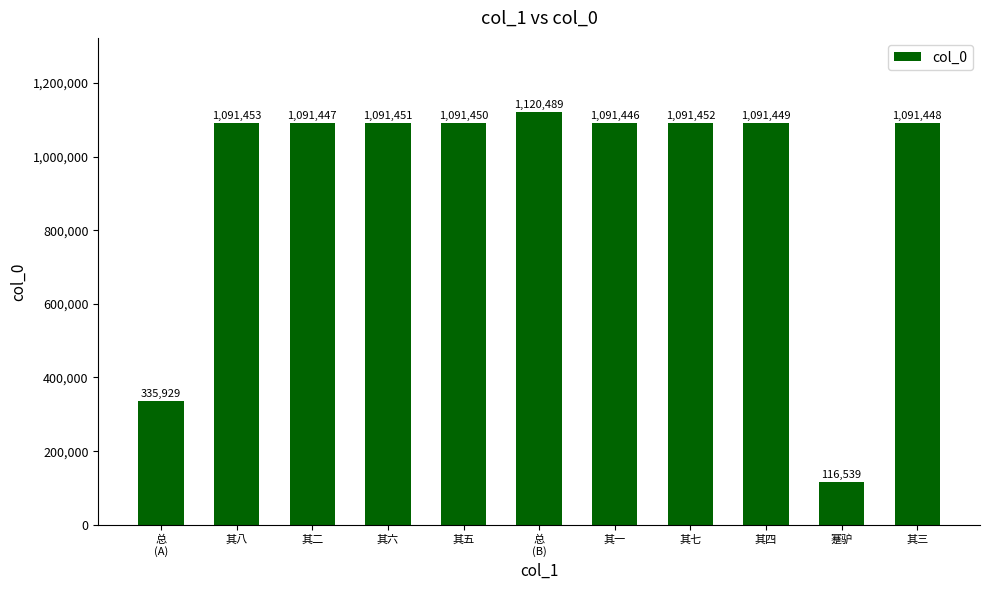

List the labels in order of value, smallest first.

蹇驴, 总
(A), 其一, 其二, 其三, 其四, 其五, 其六, 其七, 其八, 总
(B)